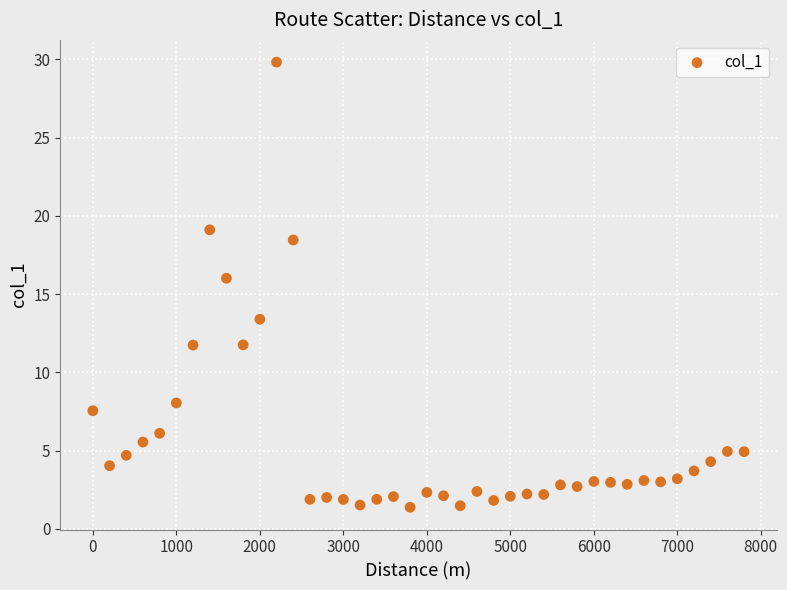

What Y value in the scatter plot is closest to 15?

16.0